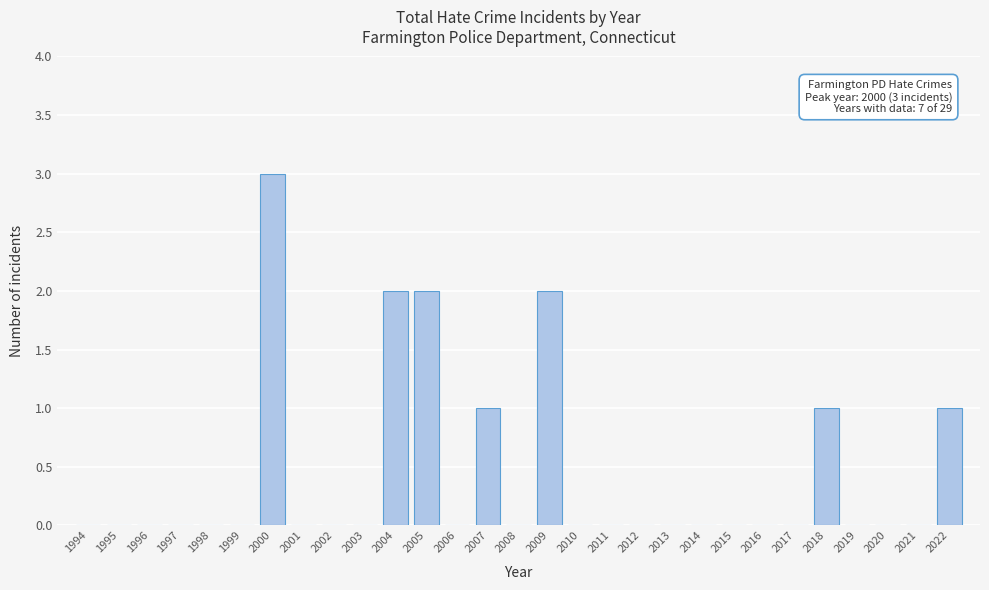

Reading left to right, what are all the values shown in this chart?

1994=0	1995=0	1996=0	1997=0	1998=0	1999=0	2000=3	2001=0	2002=0	2003=0	2004=2	2005=2	2006=0	2007=1	2008=0	2009=2	2010=0	2011=0	2012=0	2013=0	2014=0	2015=0	2016=0	2017=0	2018=1	2019=0	2020=0	2021=0	2022=1